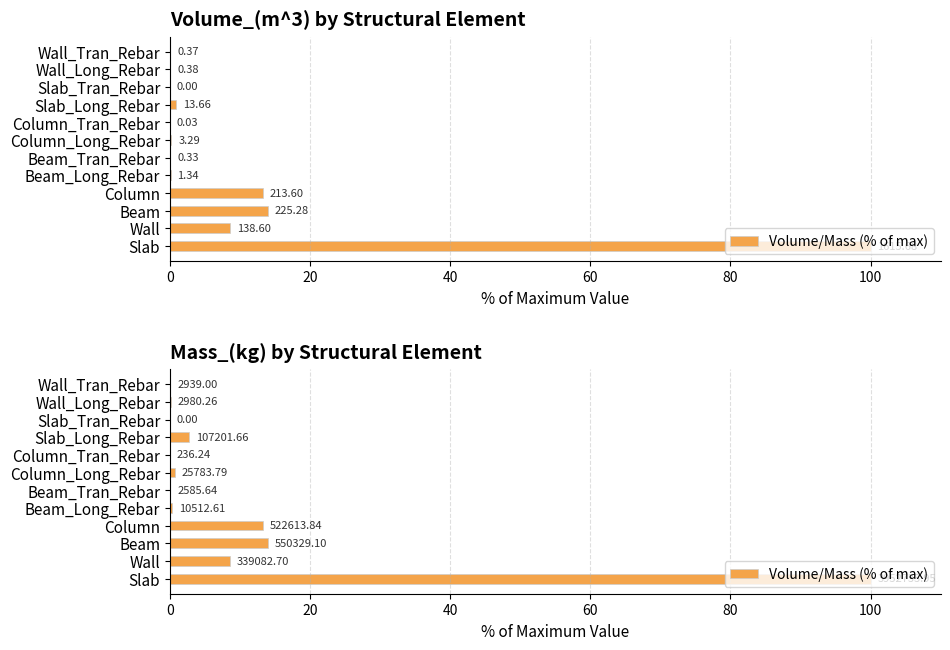

What is the average value?

11.6